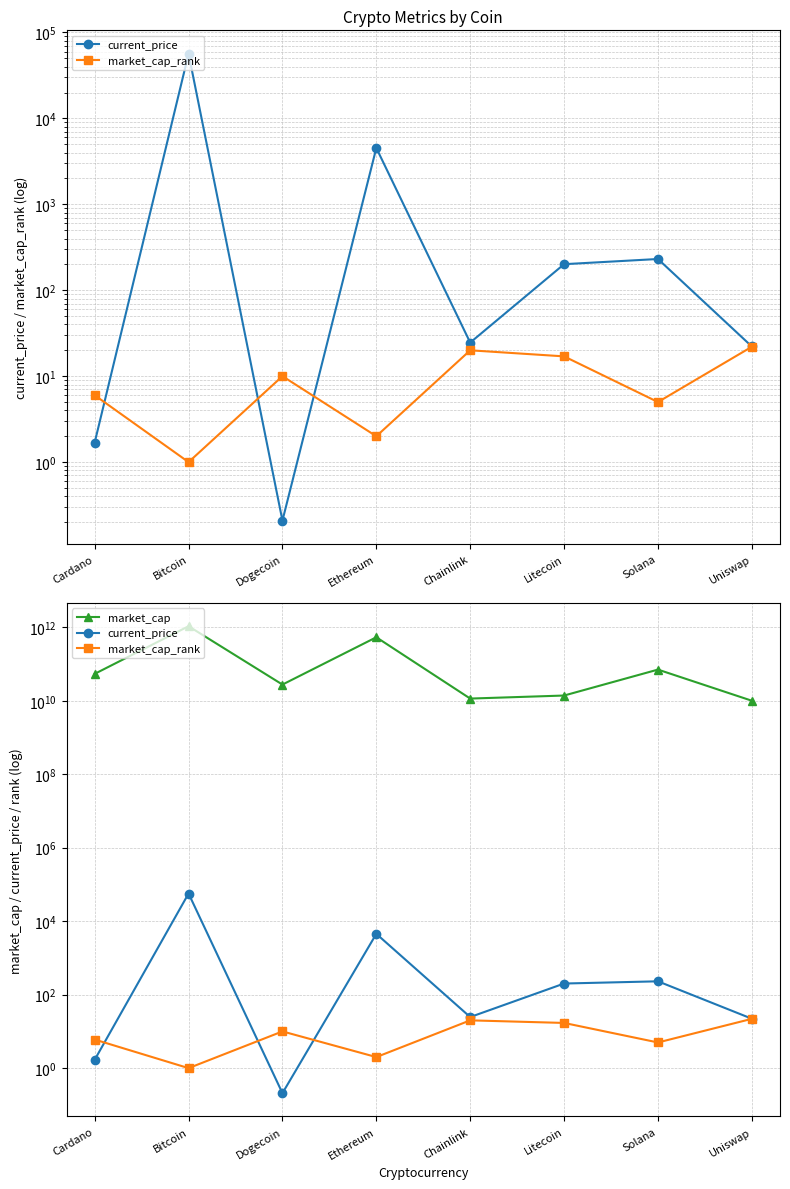

Is this an area chart (filled region under the line)?

No